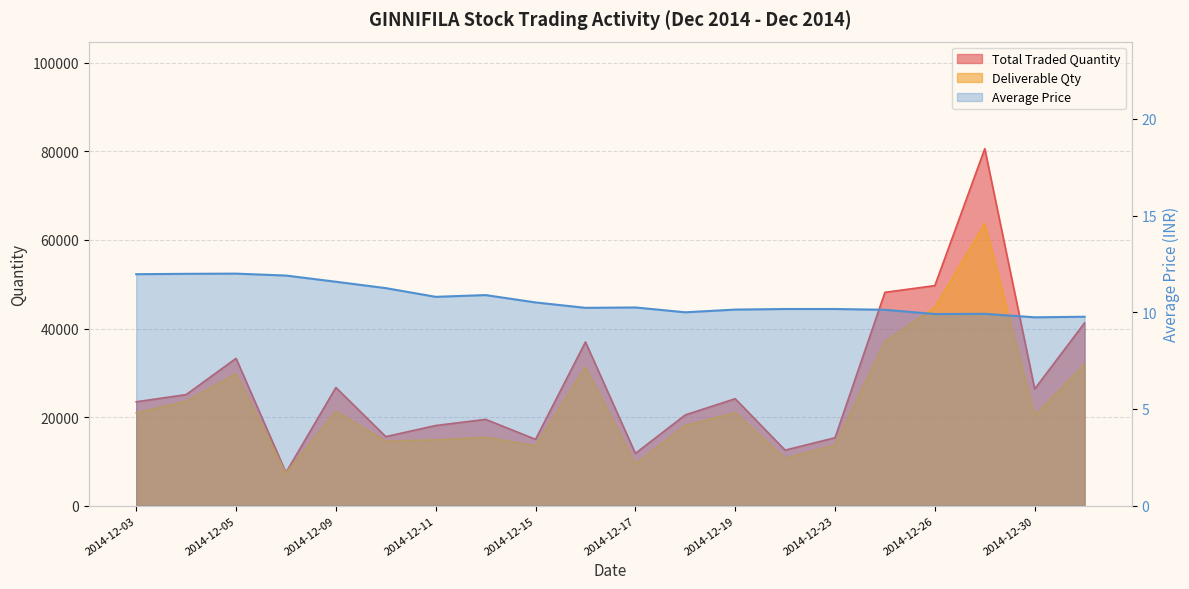

What is the difference between the second highest and second lowest values in the Deliverable Qty series?

35363.0